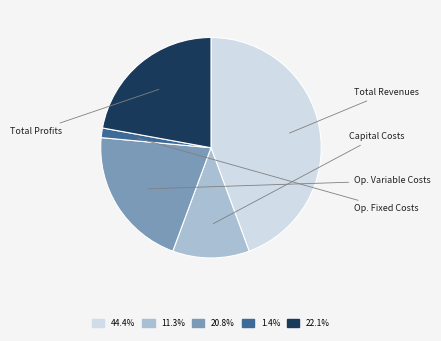

Does any single category account for the majority?

No